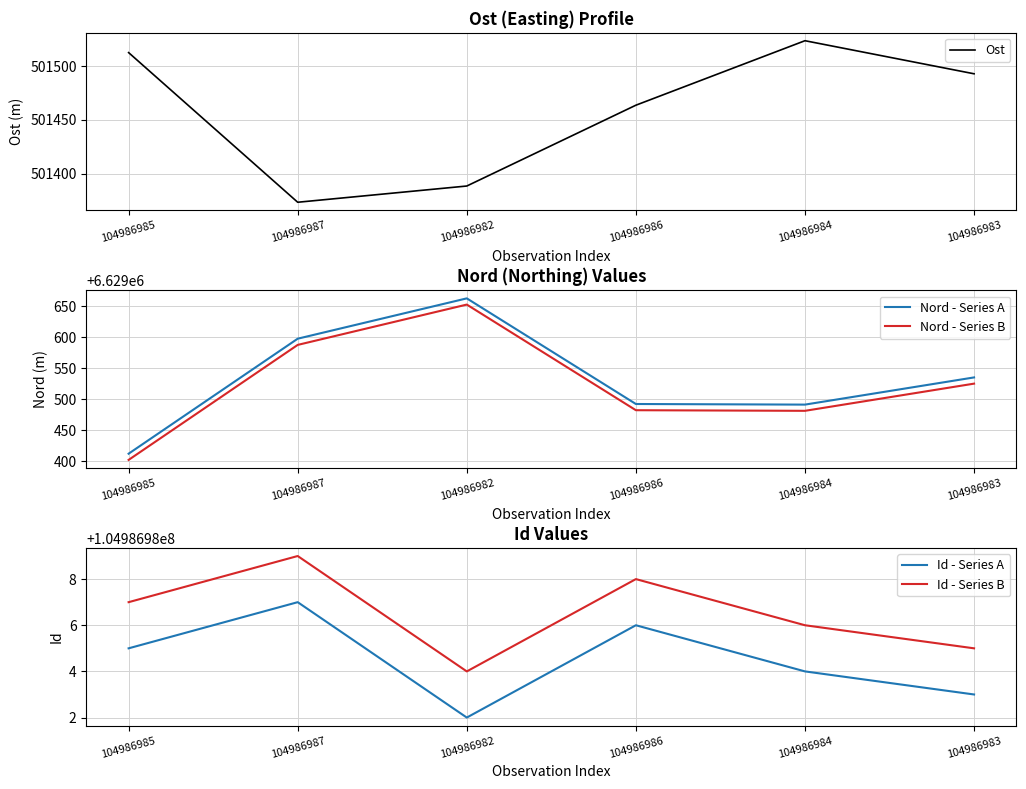

List the series in order of their peak value, highest first.

Id - Series B, Id - Series A, Nord - Series A, Nord - Series B, Ost